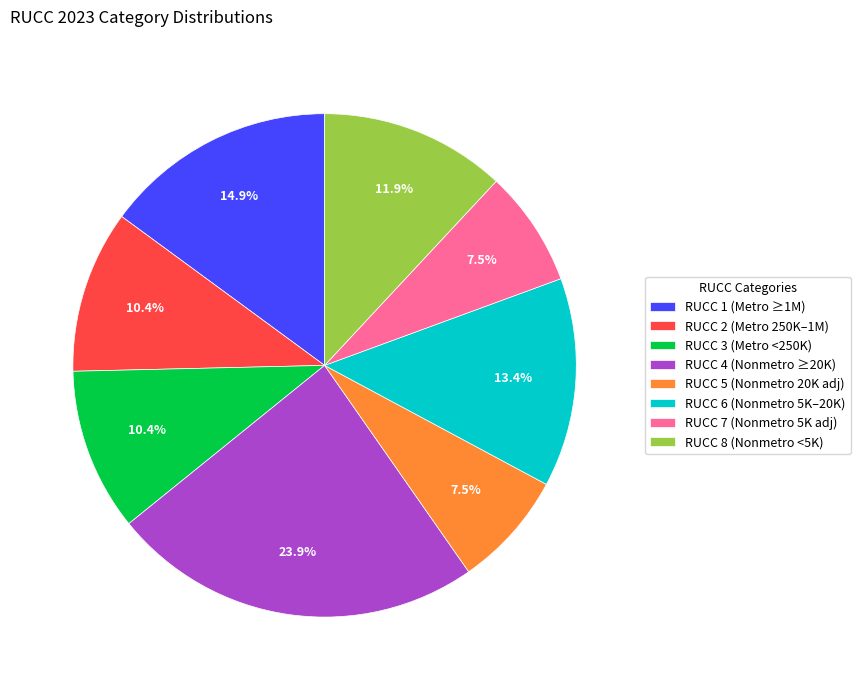

What is the largest slice in the pie chart?

RUCC 4 (Nonmetro ≥20K)